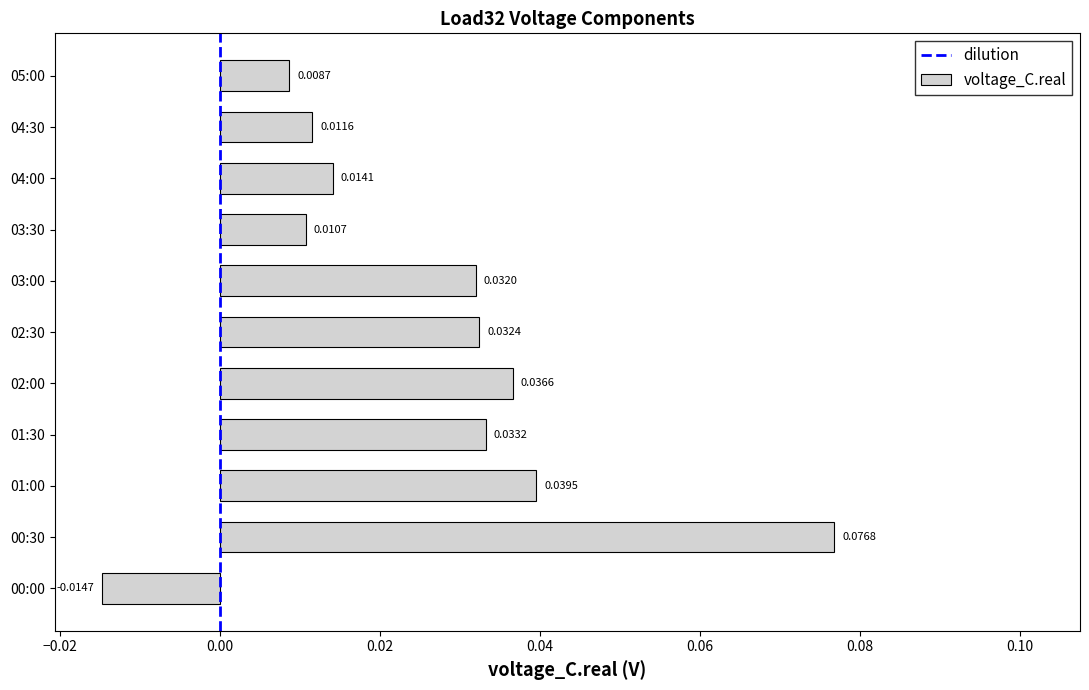

What is the sum of all values?

0.3